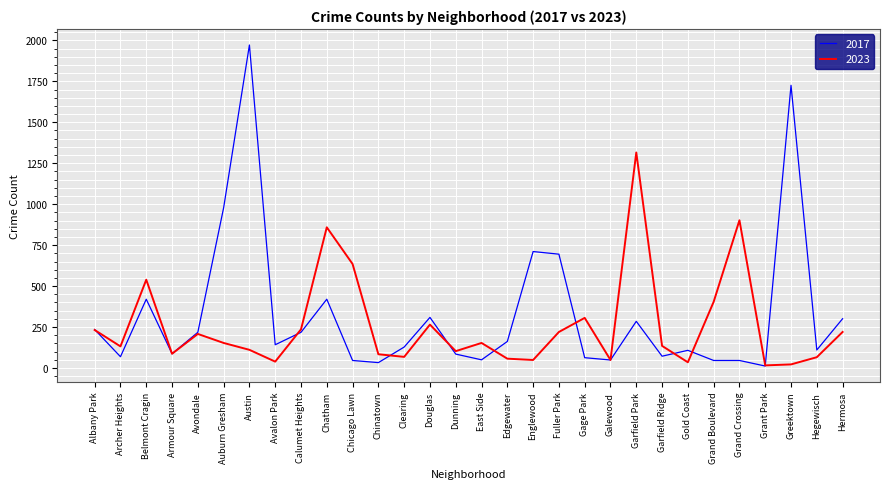

The 2023 series shows 370 at Albany Park. True or false?

False